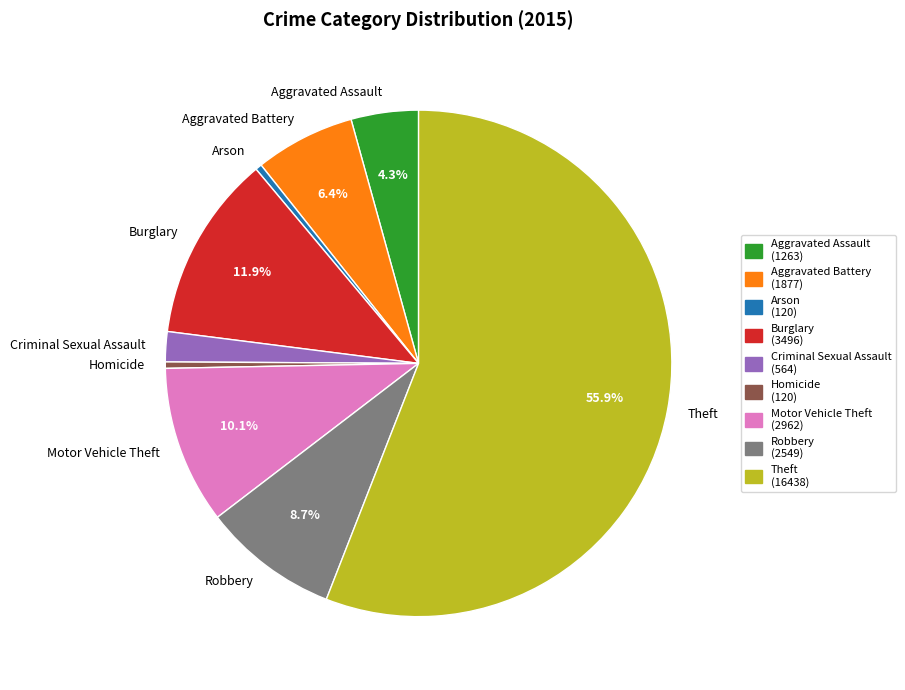

How many segments does this pie chart have?

9